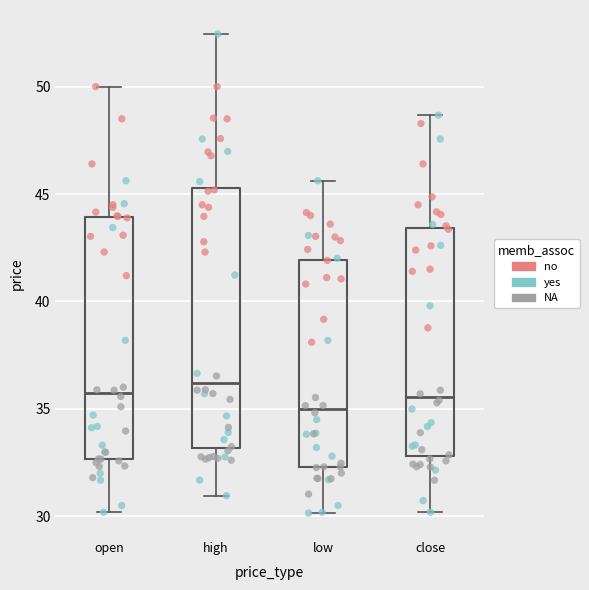

Which box's median line is the lowest?

low